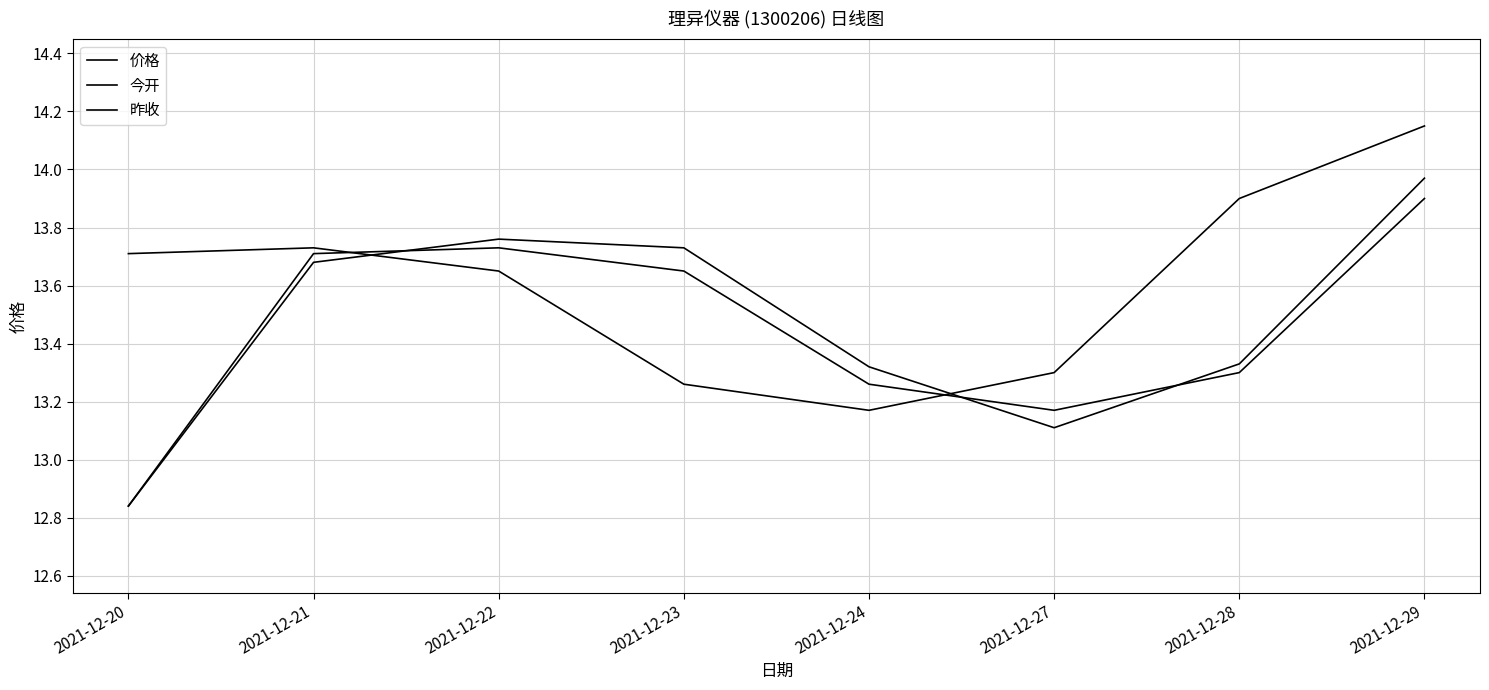

Reading left to right, list all the values displayed in this chart.

价格: 2021-12-20=13.7	2021-12-21=13.7	2021-12-22=13.7	2021-12-23=13.3	2021-12-24=13.2	2021-12-27=13.3	2021-12-28=13.9	2021-12-29=14.2
今开: 2021-12-20=12.8	2021-12-21=13.7	2021-12-22=13.8	2021-12-23=13.7	2021-12-24=13.3	2021-12-27=13.1	2021-12-28=13.3	2021-12-29=14.0
昨收: 2021-12-20=12.8	2021-12-21=13.7	2021-12-22=13.7	2021-12-23=13.7	2021-12-24=13.3	2021-12-27=13.2	2021-12-28=13.3	2021-12-29=13.9